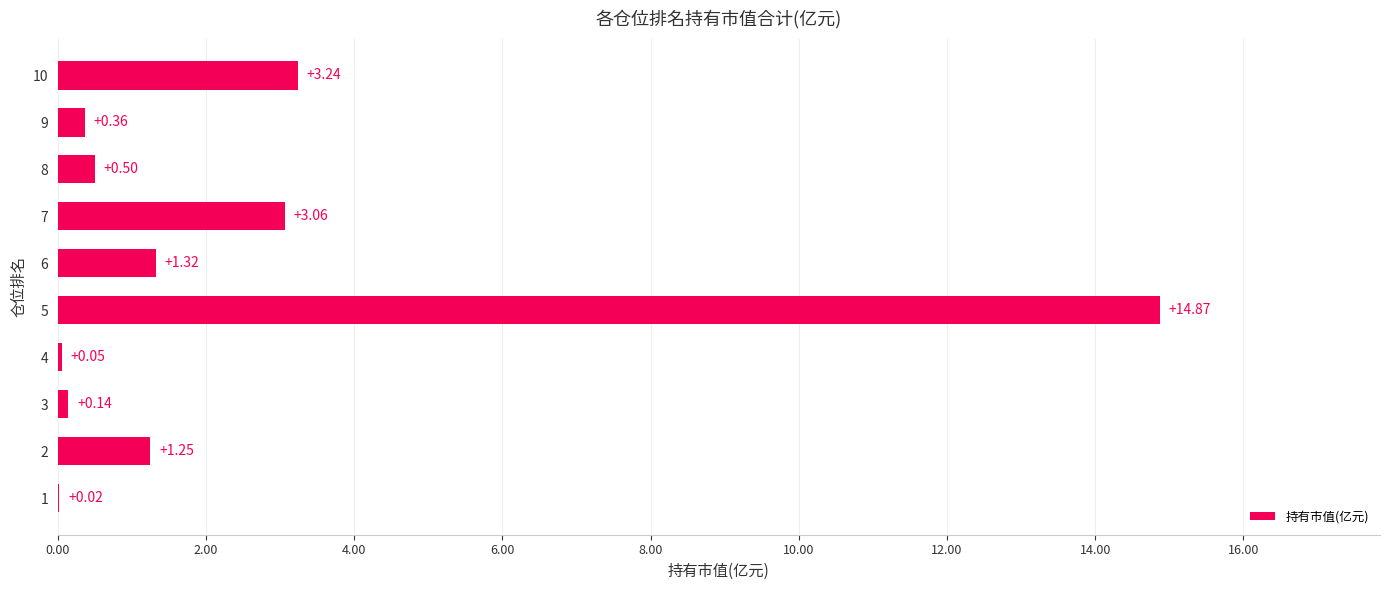

How many series are shown in this chart?

1